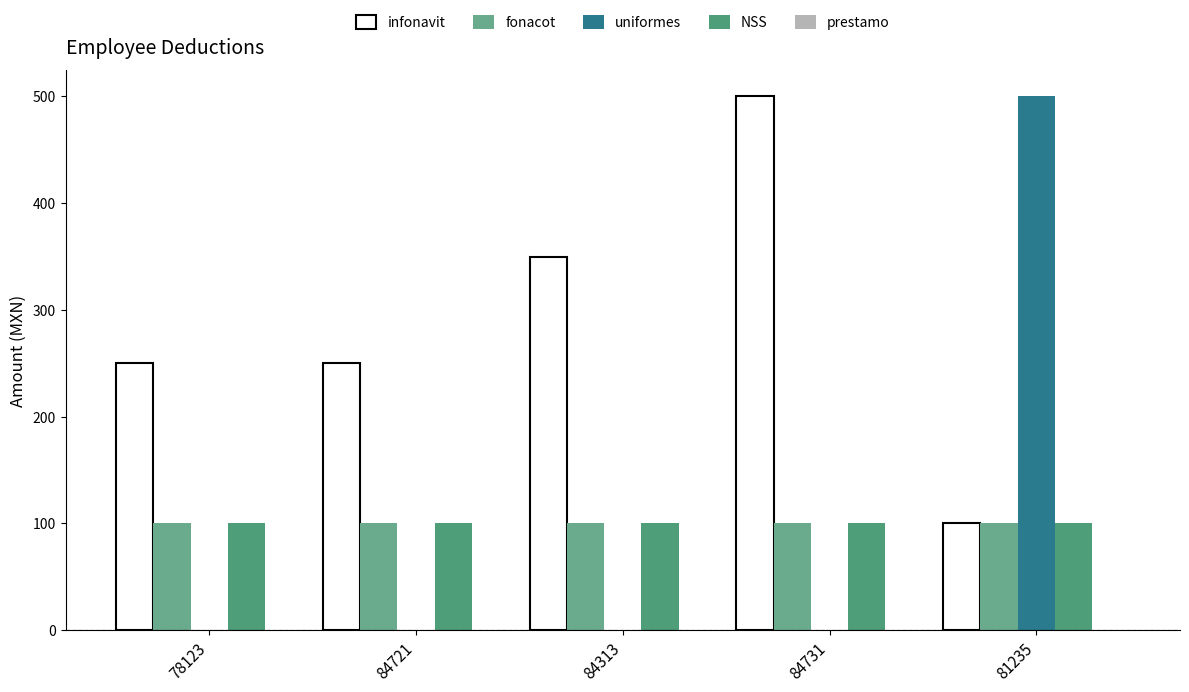

What is the total value across all series at 78123?

450